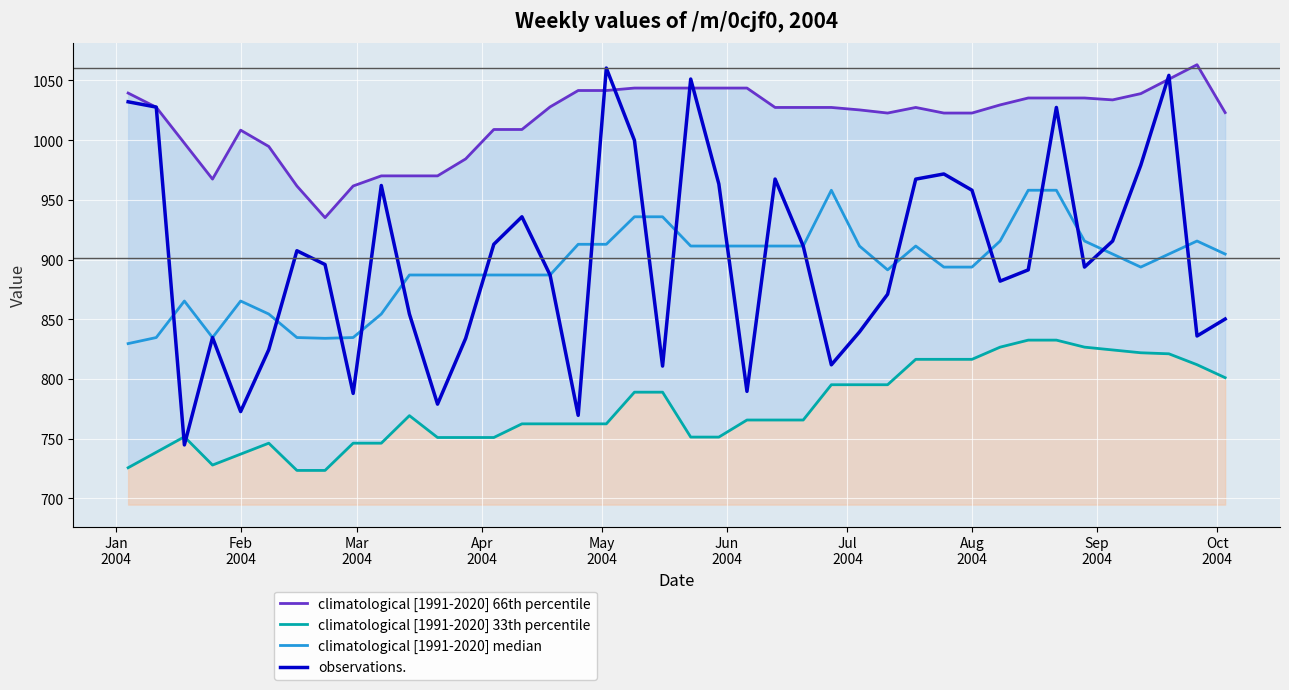

How many values in the observations. series exceed 895?

20